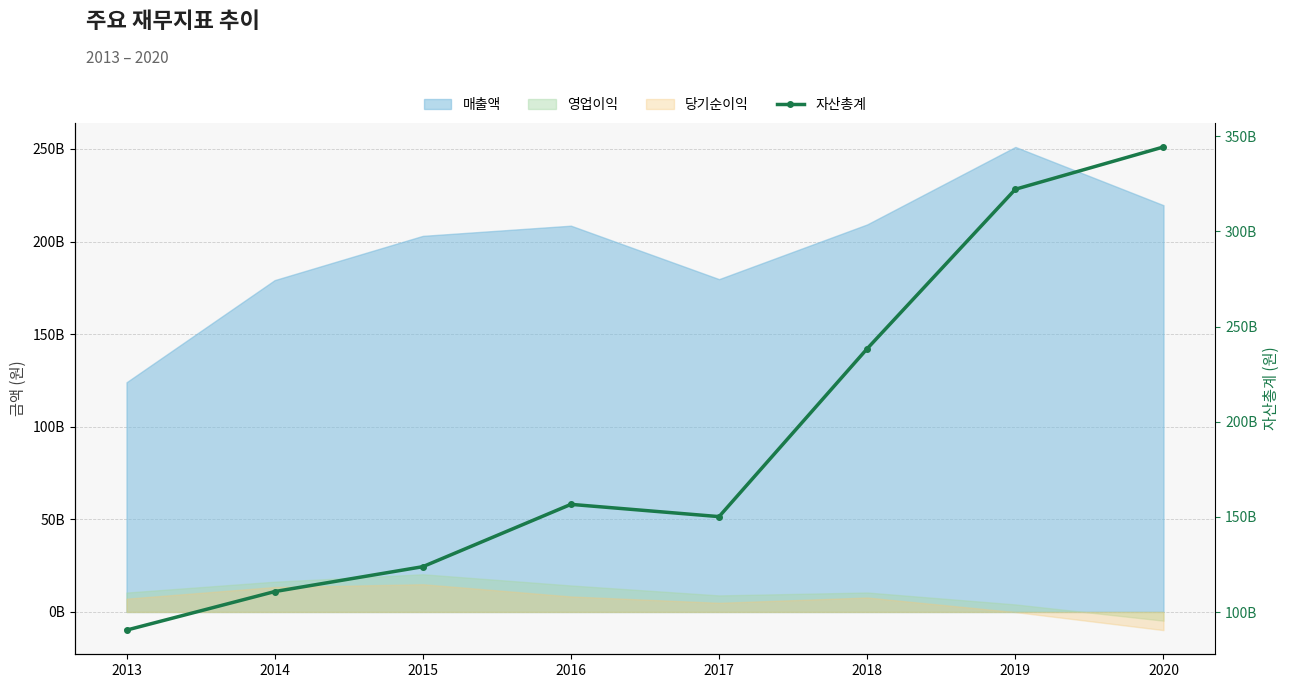

True or false: the data shows 75871581560 at 2017.

False